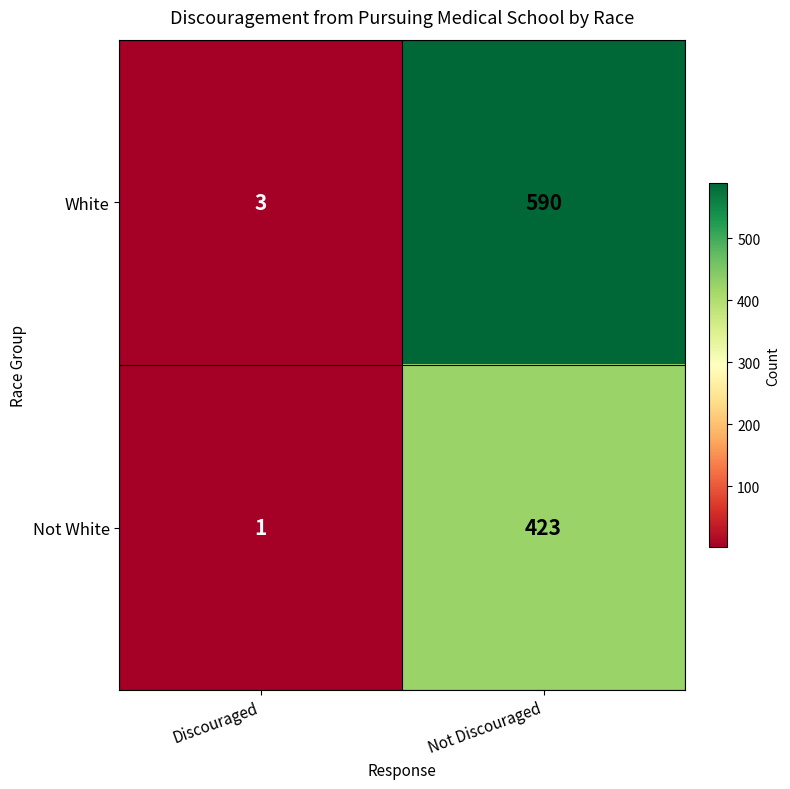

Which series has the largest range (max minus min)?

White